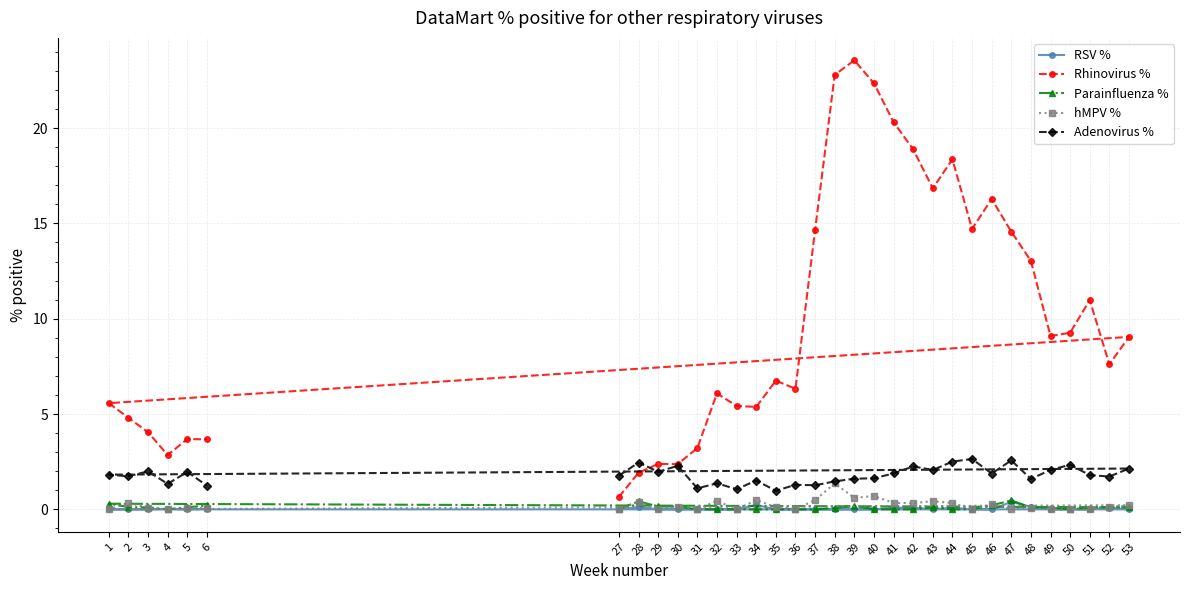

Which series has the largest total across all categories?

Rhinovirus %